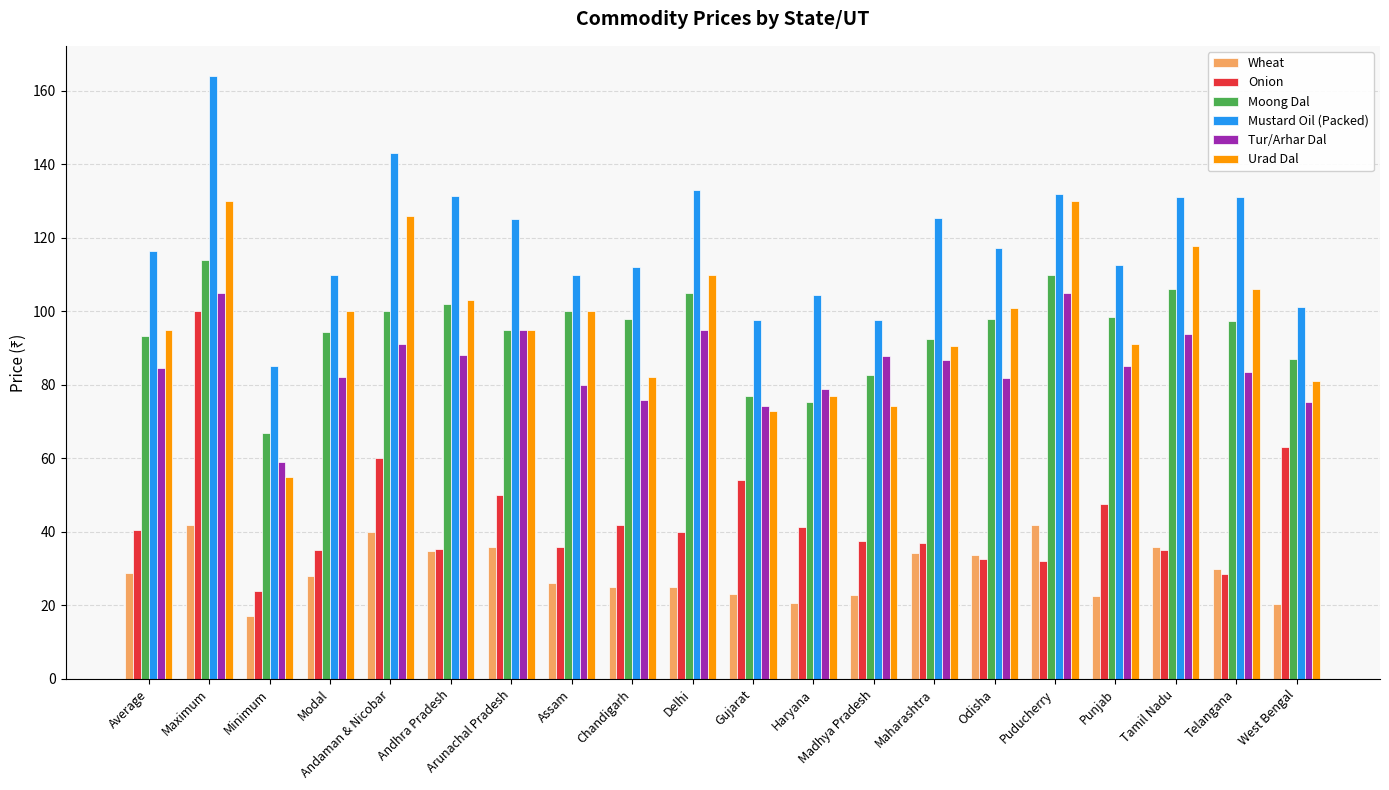

What is the total value across all series at Maximum?

655.0